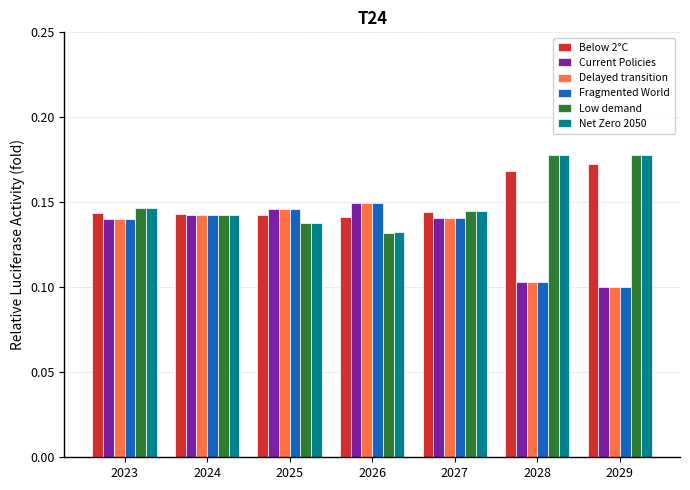

What is the total value across all series at 2029?

0.8